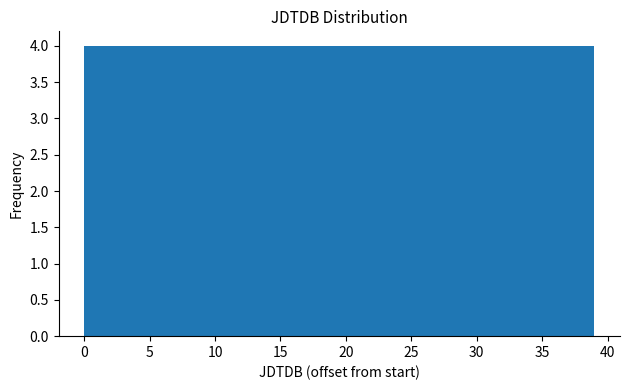

Reading left to right, transcribe this chart: for each bar, give the range it covers on the x-axis and its height. Neither the bar edges nor the heights are printed on the chart, so give them approximately, as read against the axes.

0.0 to 3.9: 4
3.9 to 7.8: 4
7.8 to 11.7: 4
11.7 to 15.6: 4
15.6 to 19.5: 4
19.5 to 23.4: 4
23.4 to 27.3: 4
27.3 to 31.2: 4
31.2 to 35.1: 4
35.1 to 39.0: 4